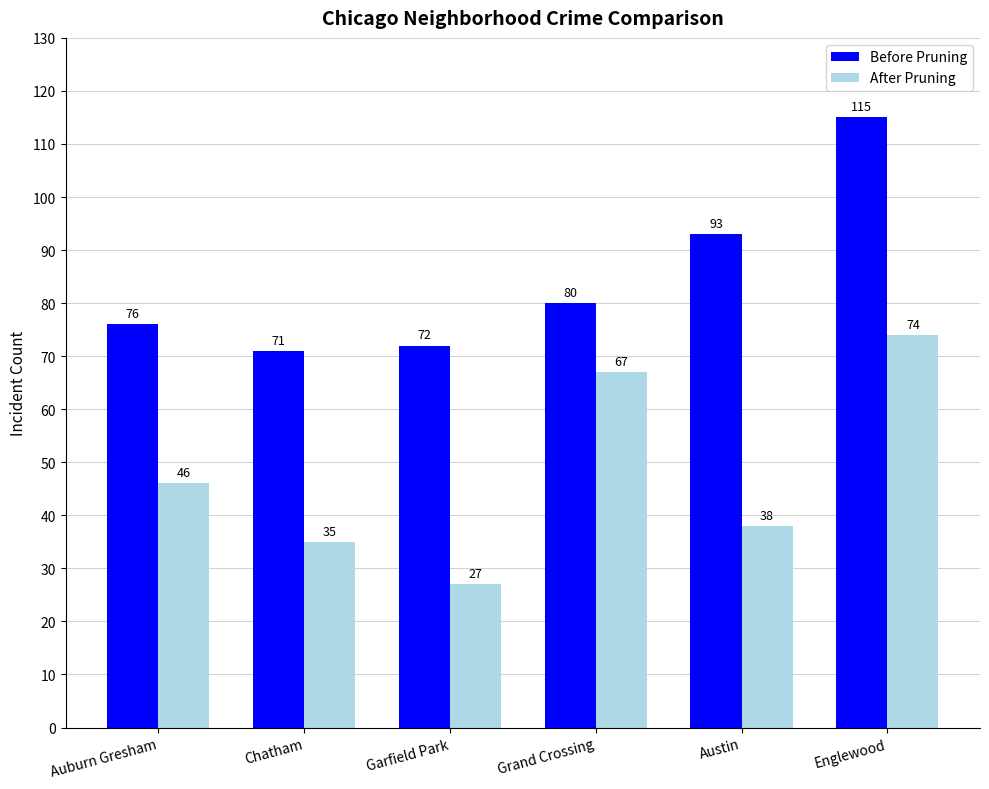

How many bars are there in total?

12